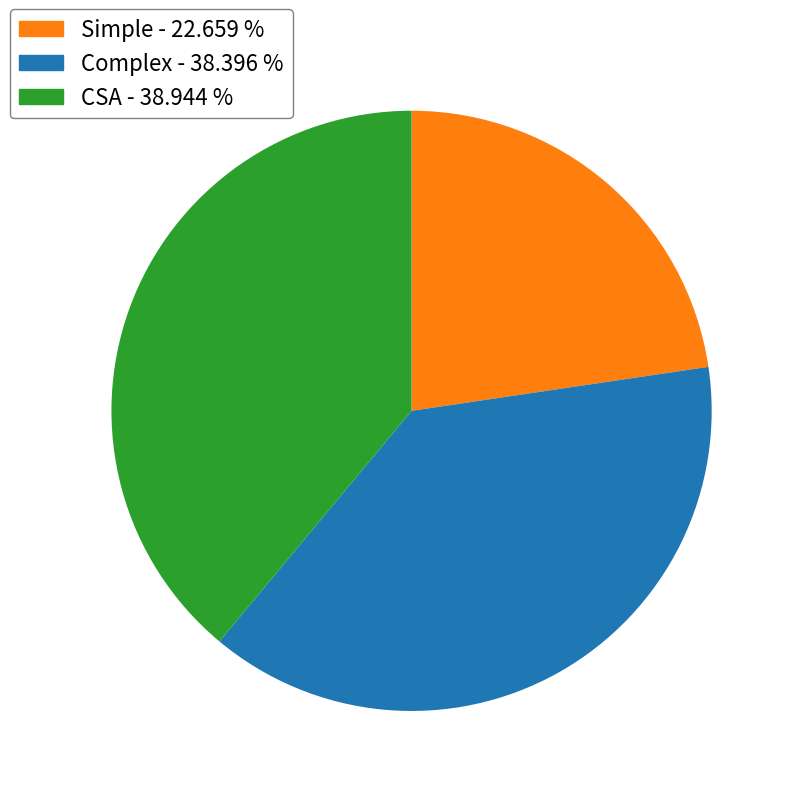

Is the sum of Complex and CSA greater than half?

Yes